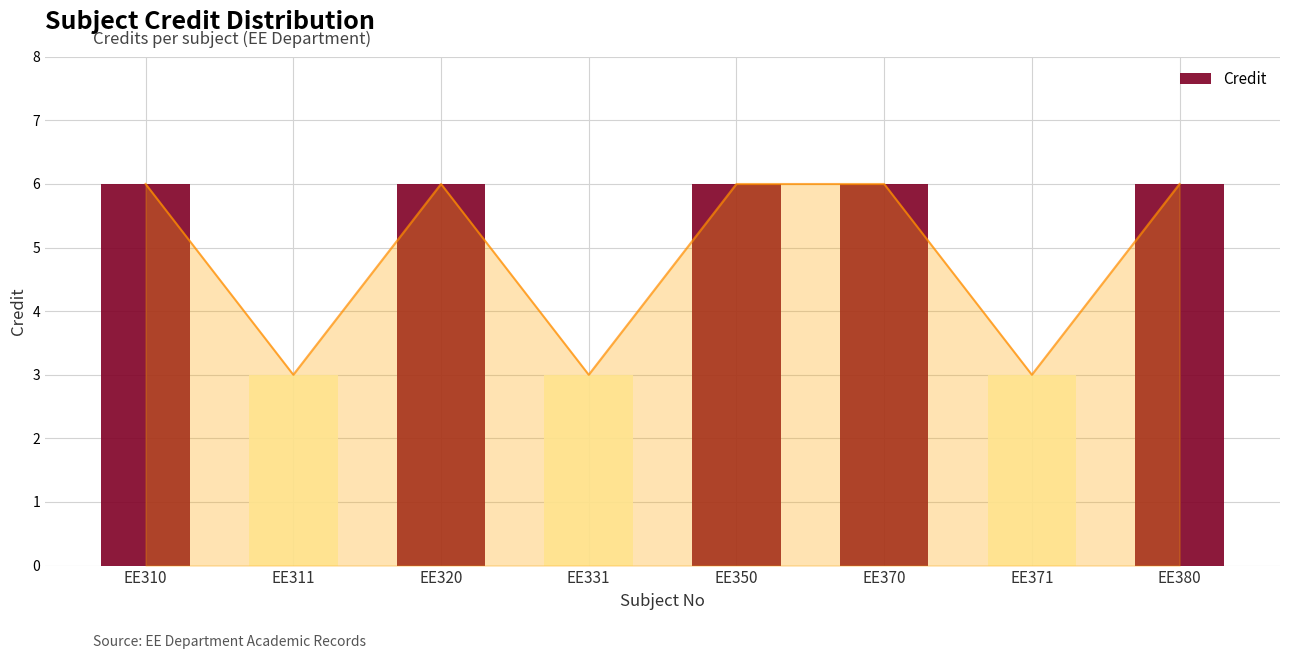

Reading left to right, list all the values displayed in this chart.

EE310=6	EE311=3	EE320=6	EE331=3	EE350=6	EE370=6	EE371=3	EE380=6